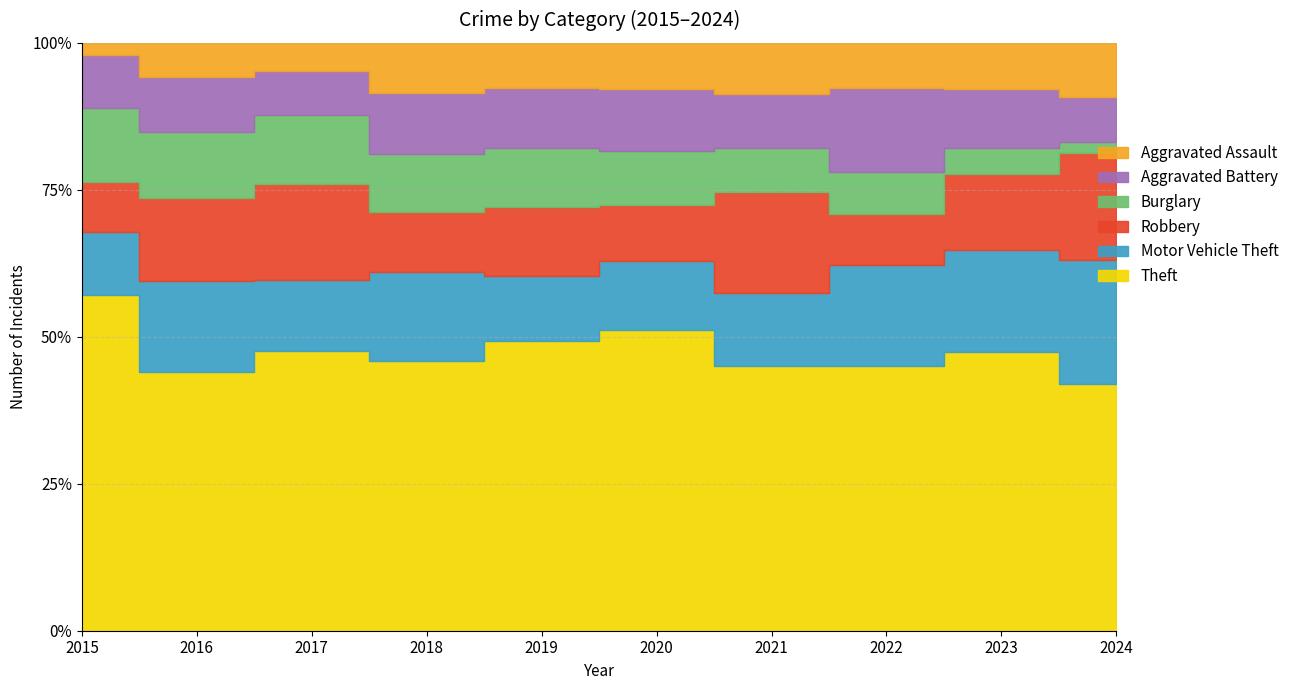

Reading right to left, extract all data points from this chart.

Theft: 132	140	94	73	117	129	134	151	159	133
Motor Vehicle Theft: 66	51	36	20	27	29	44	38	56	25
Robbery: 57	38	18	28	22	31	30	52	51	20
Burglary: 6	13	15	12	21	26	29	37	40	29
Aggravated Battery: 24	30	30	15	24	27	30	24	34	21
Aggravated Assault: 29	23	16	14	18	20	25	15	21	5